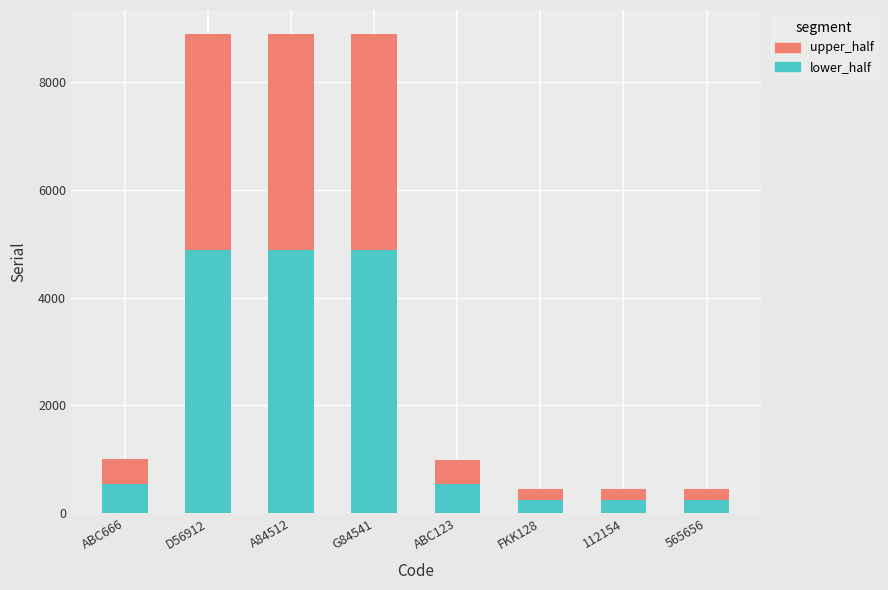

Read the lower_half value at FKK128, to the nearest 10.

240